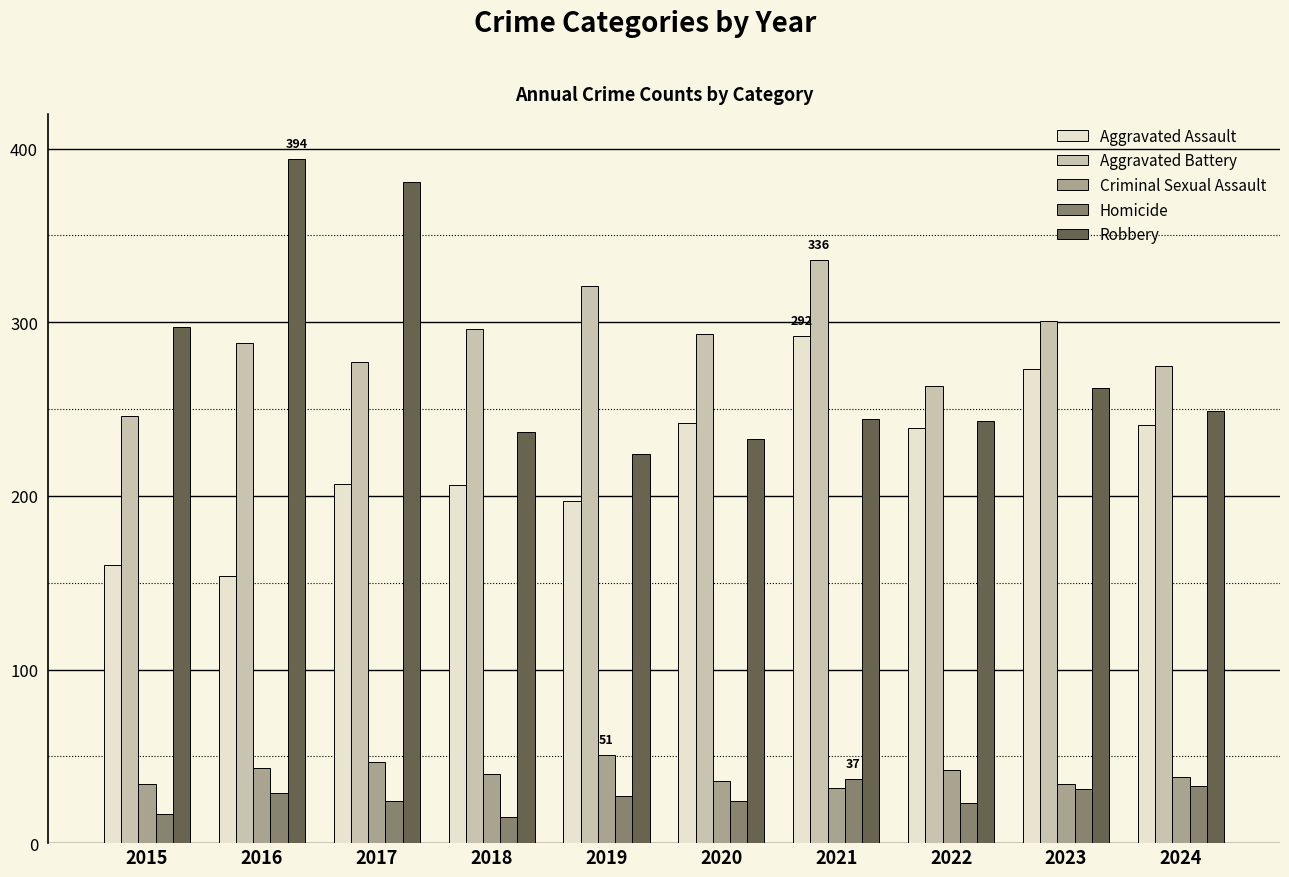

Does the chart contain any negative values?

No